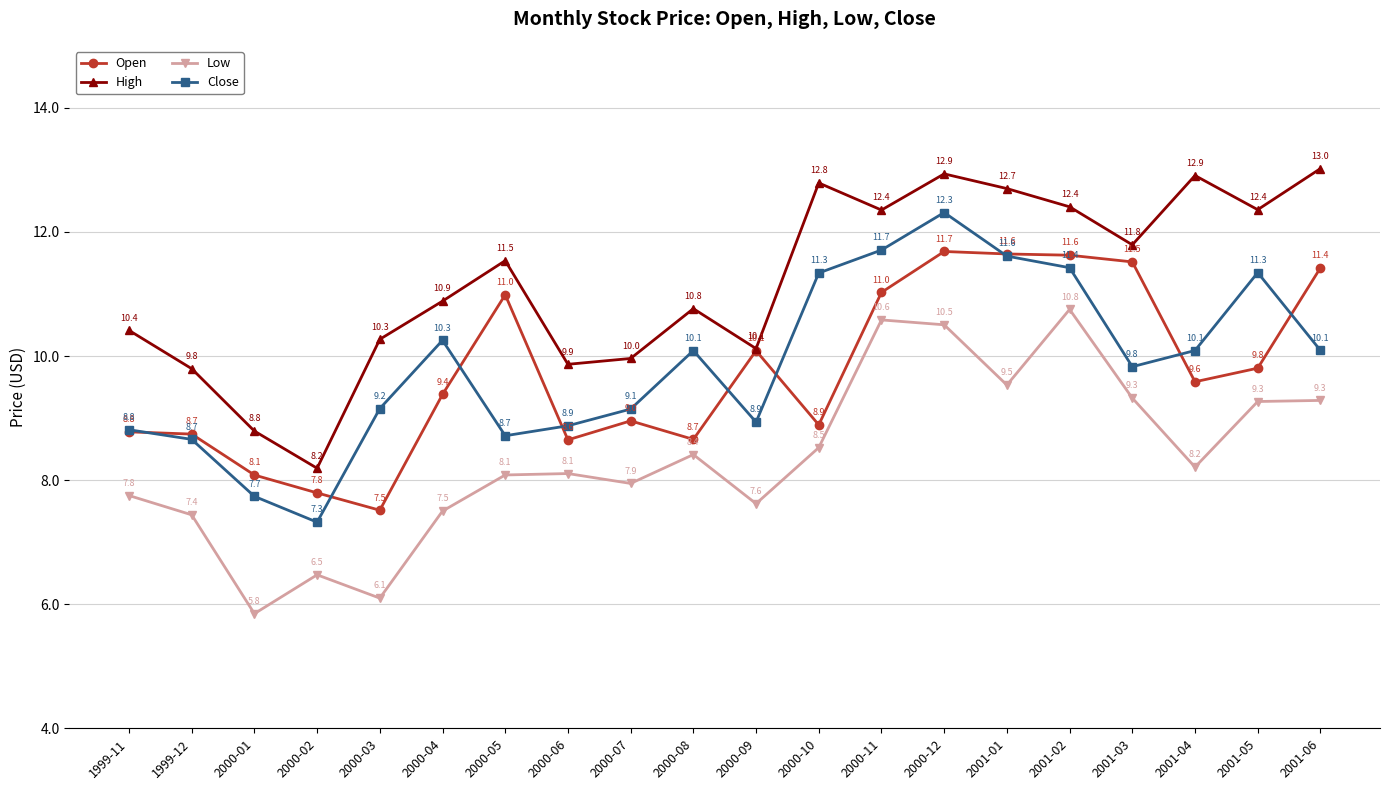

Which series has the largest total across all categories?

High